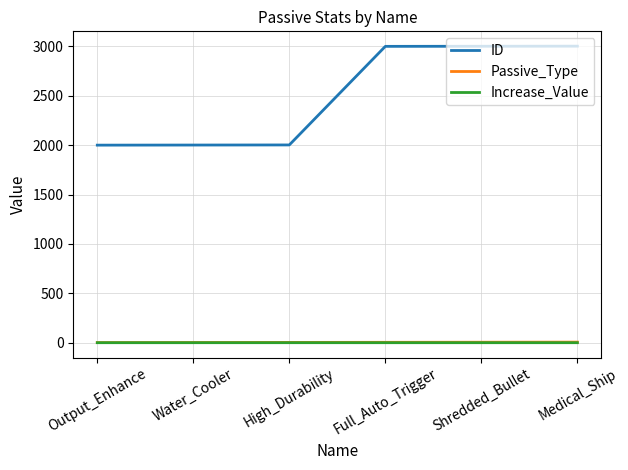

Which series has the largest total across all categories?

ID